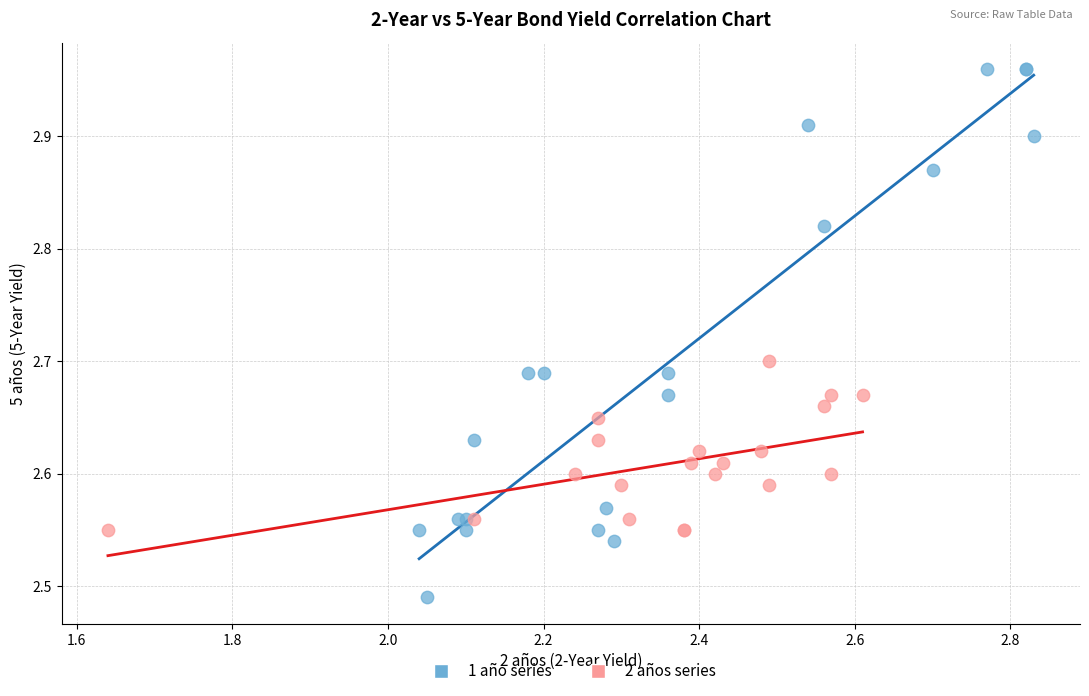

What are all the series names shown in the legend?

1 año series, 2 años series